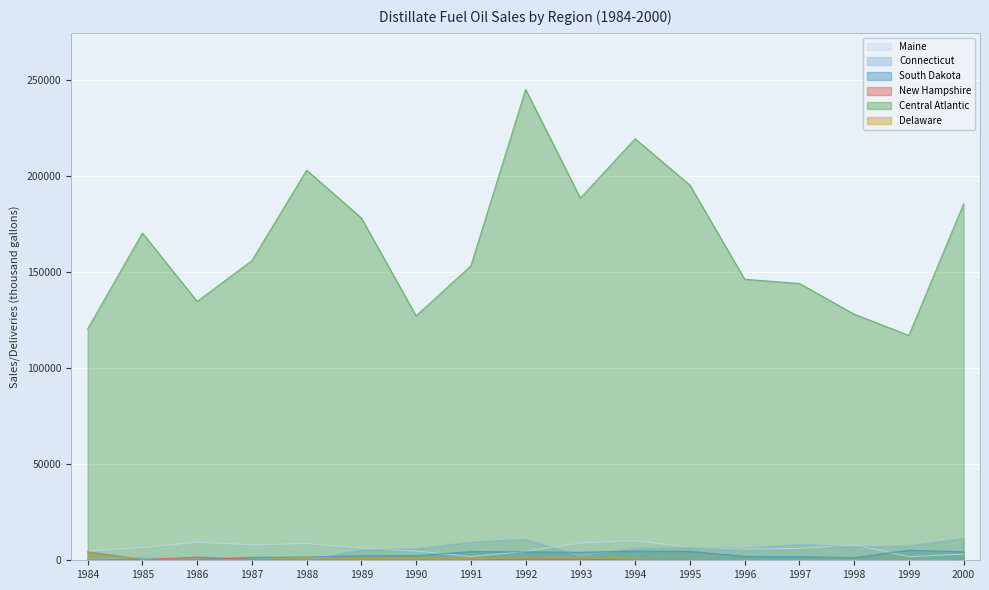

Where does the Maine series first go above 6377?

1985